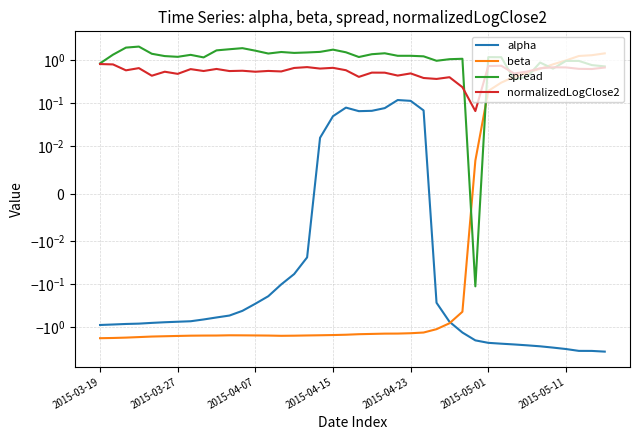

What is the sum of all beta values?

-35.5